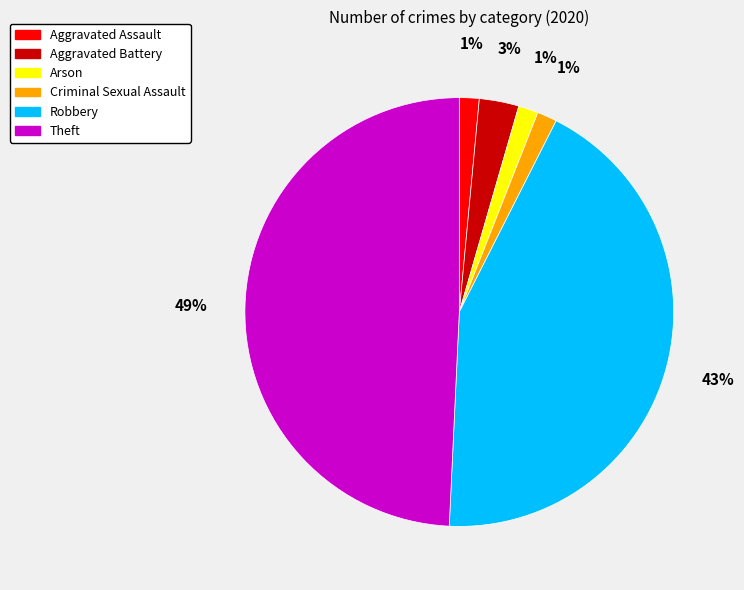

Do Criminal Sexual Assault and Theft together represent more than half of the pie?

Yes